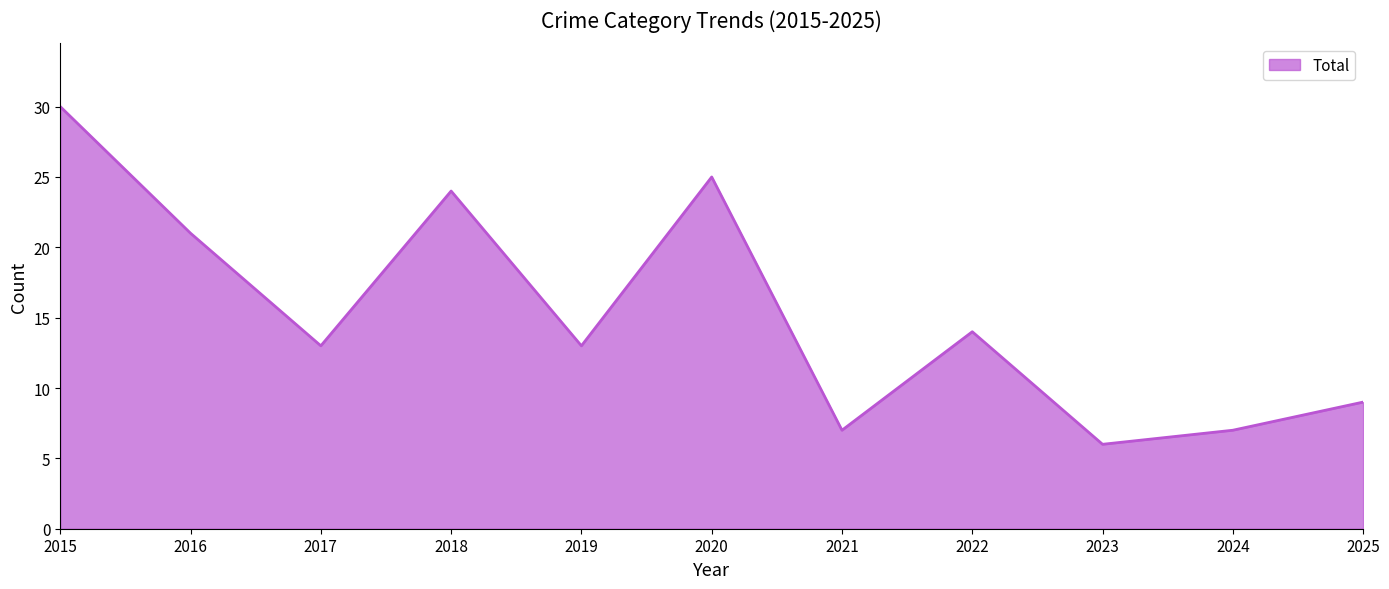

What is the change in value from 2023 to 2024?

+1